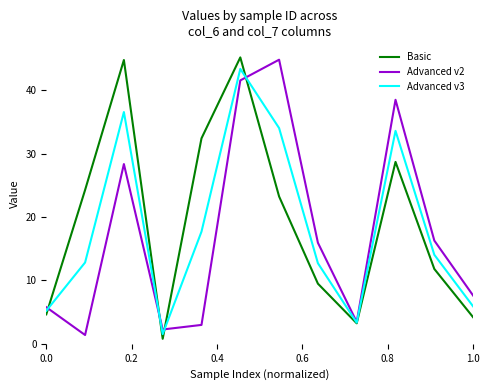

What is the lowest value of the Advanced v2 series?

1.4